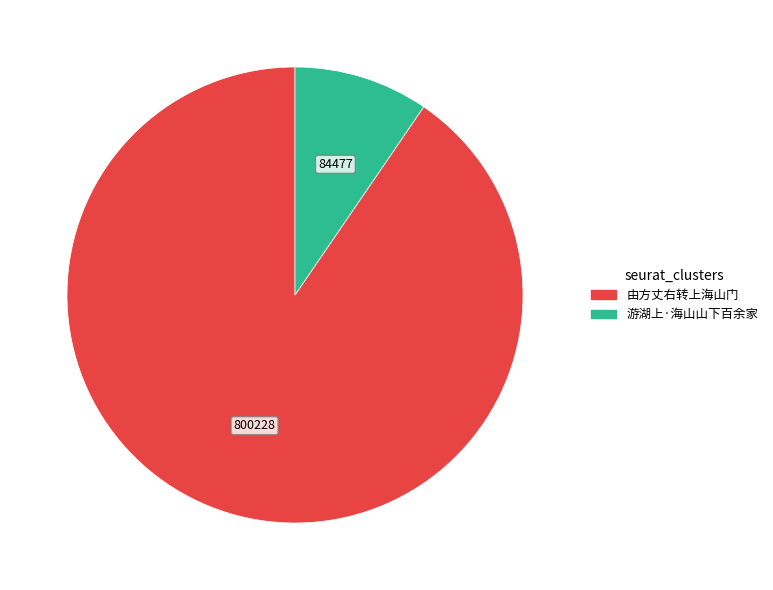

The 游湖上·海山山下百余家 slice represents 1% of the pie. True or false?

False